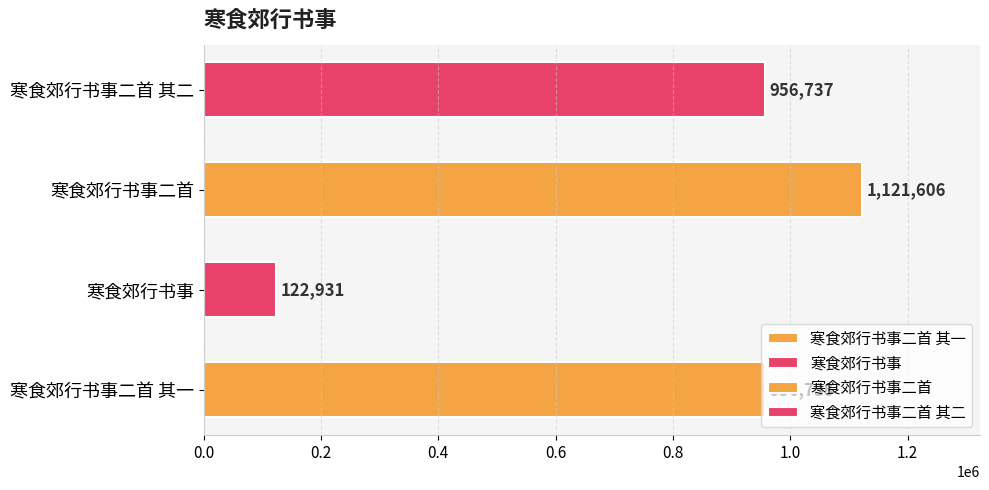

Where is the data nearest to the value 622268?

寒食郊行书事二首 其二